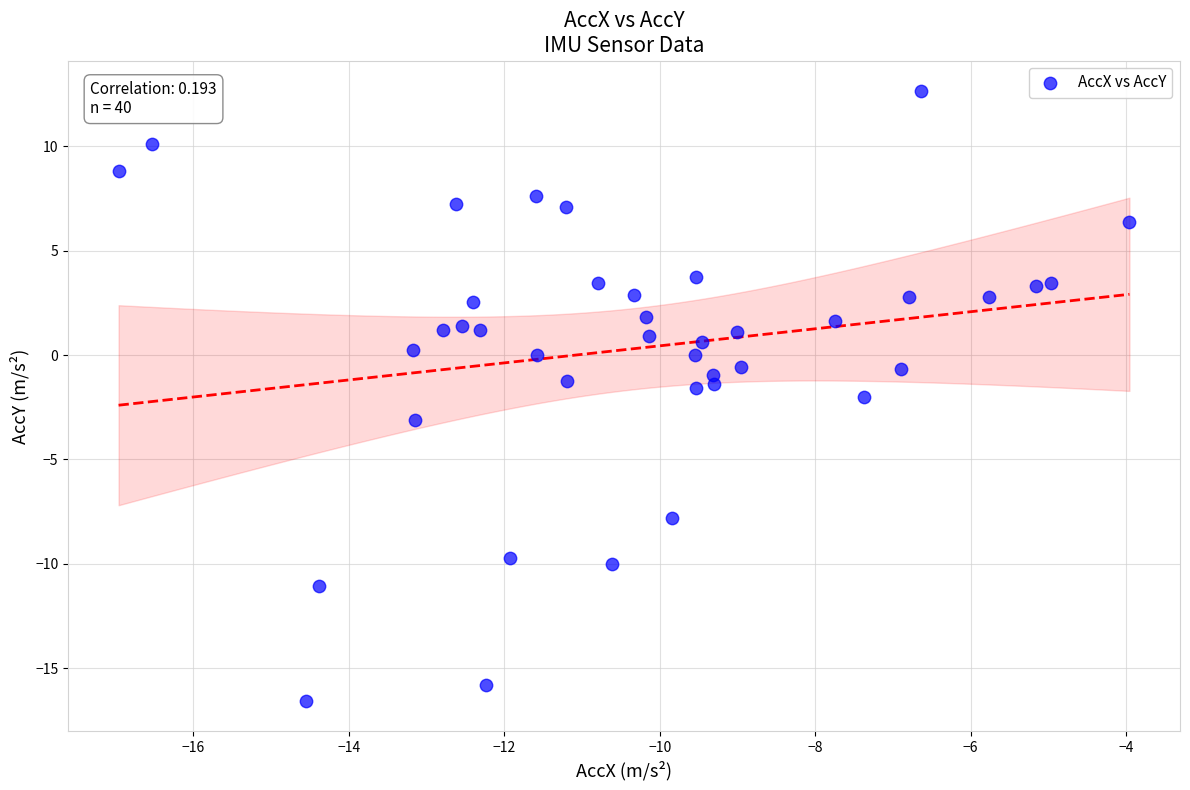

What is the range of X values (max minus min)?

13.0